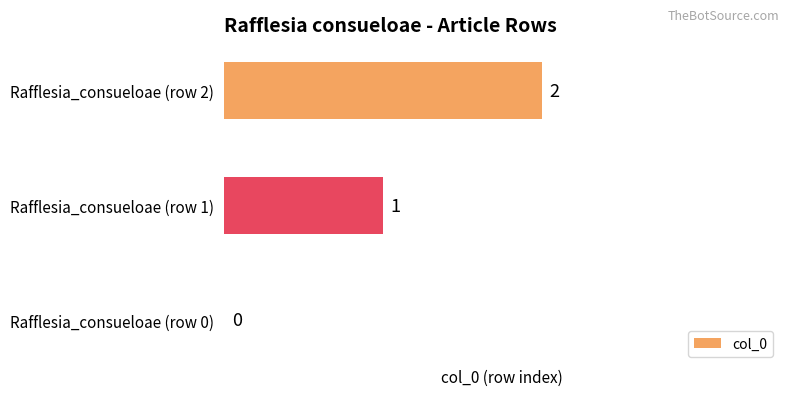

What is the maximum value shown in the chart?

2